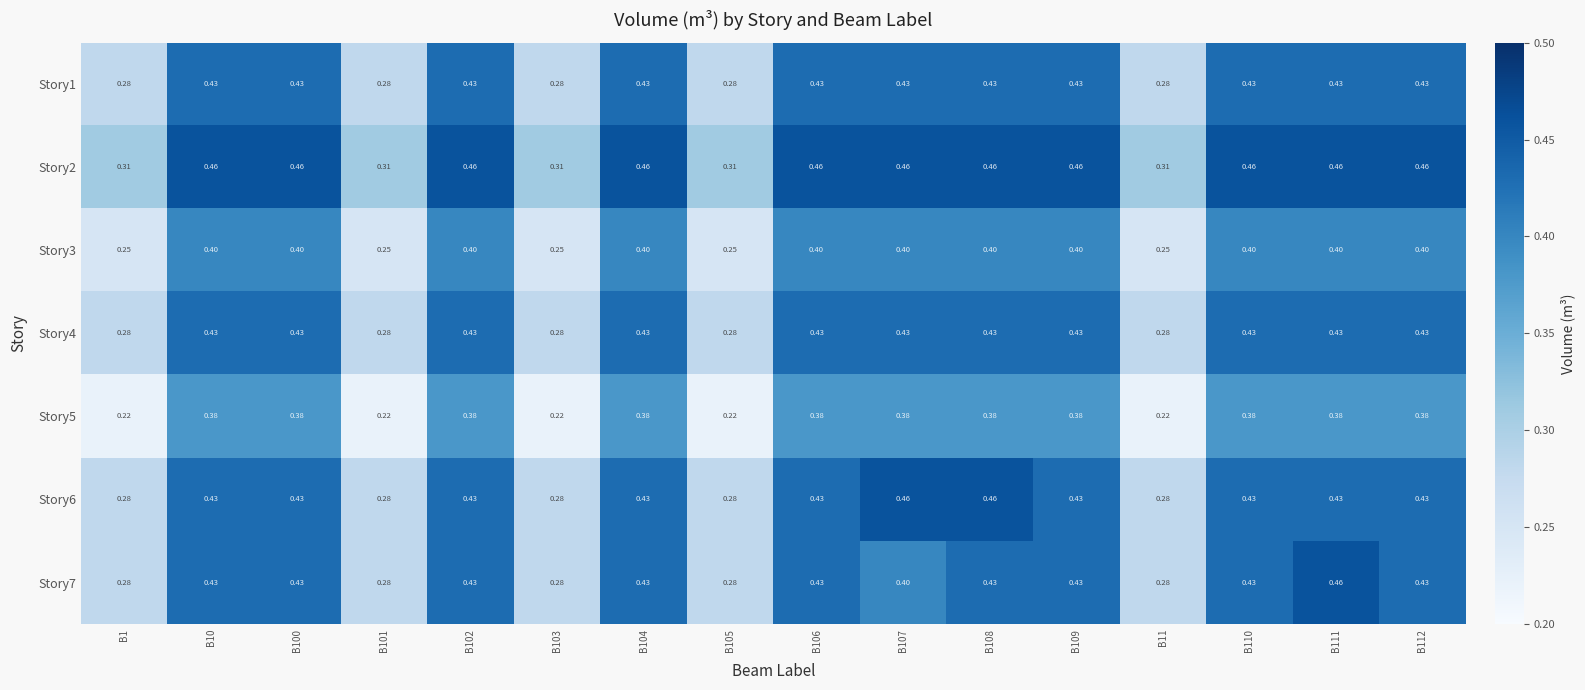

What is the total value across all series at B108?

3.0